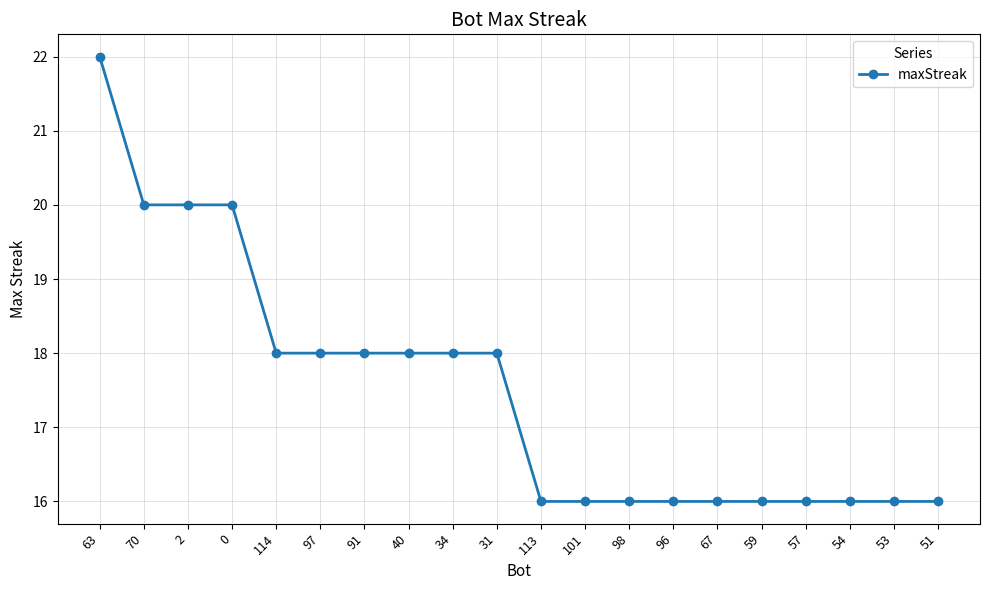

Which has a higher value, 101 or 97?

97